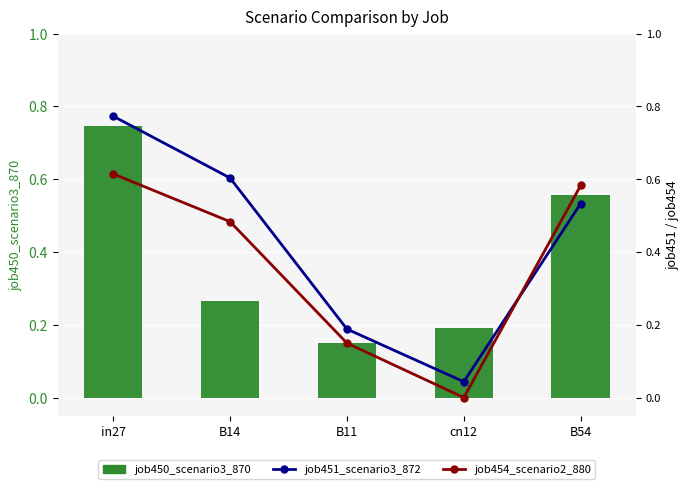

Reading right to left, list all the values displayed in this chart.

job450_scenario3_870: B54=0.6	cn12=0.2	B11=0.1	B14=0.3	in27=0.7
job451_scenario3_872: B54=0.5	cn12=0.0	B11=0.2	B14=0.6	in27=0.8
job454_scenario2_880: B54=0.6	cn12=0.0	B11=0.1	B14=0.5	in27=0.6